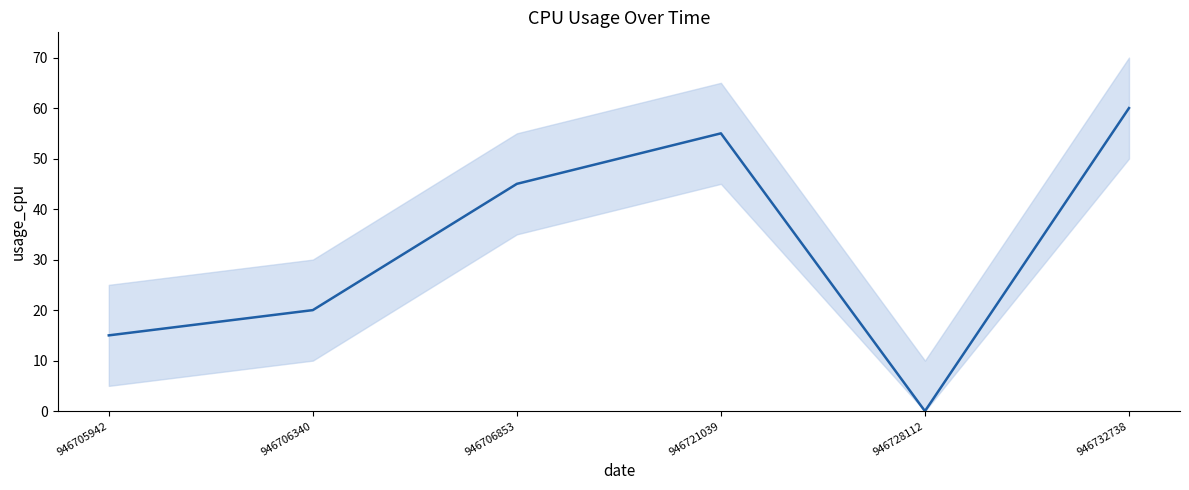

List the labels in order of value, largest first.

946732738, 946721039, 946706853, 946706340, 946705942, 946728112